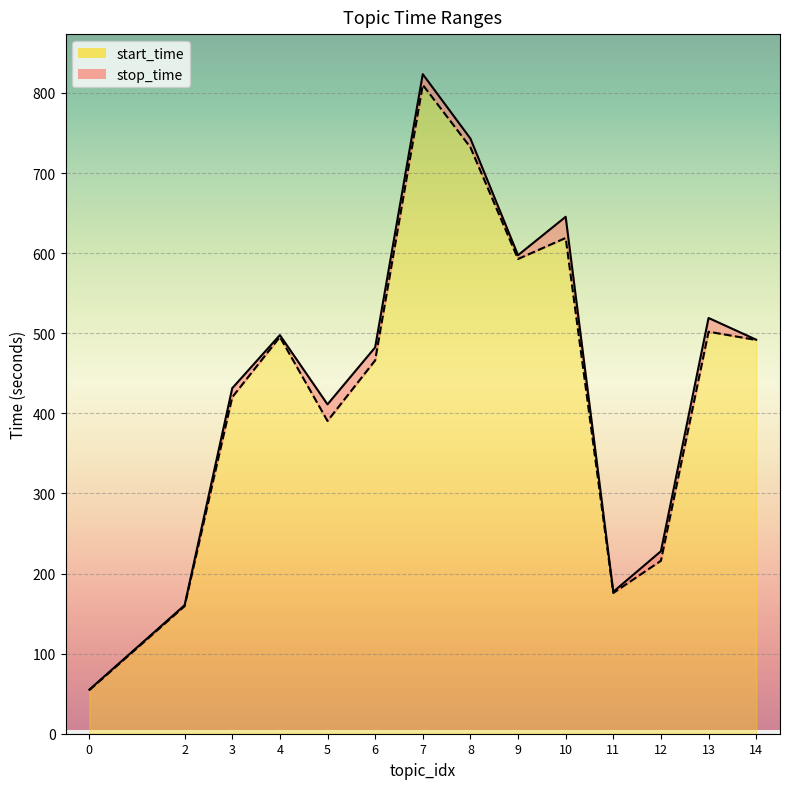

The value of start_time at 6 is 200.5. True or false?

False